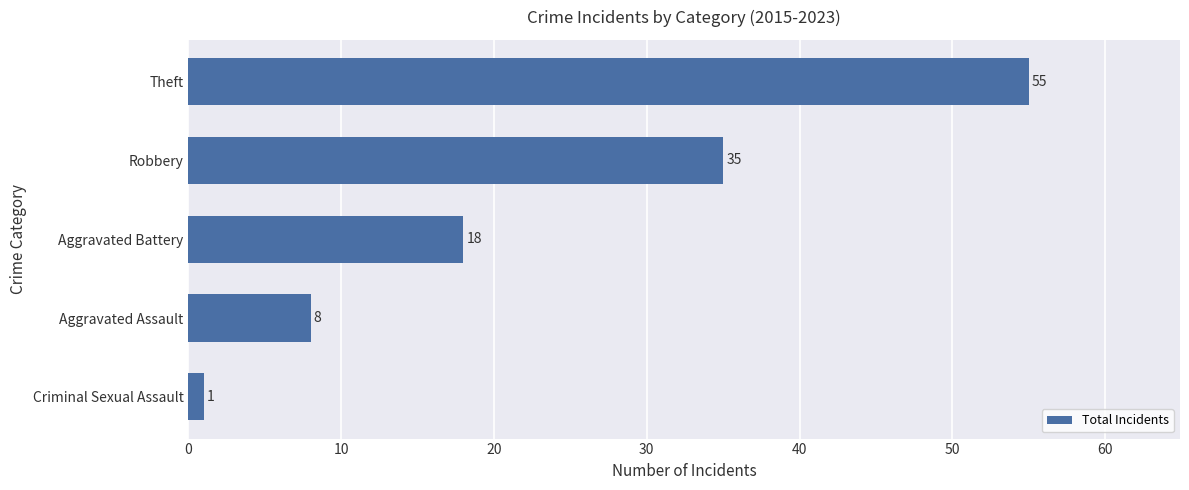

Is it true that the value at Robbery is 48?

False